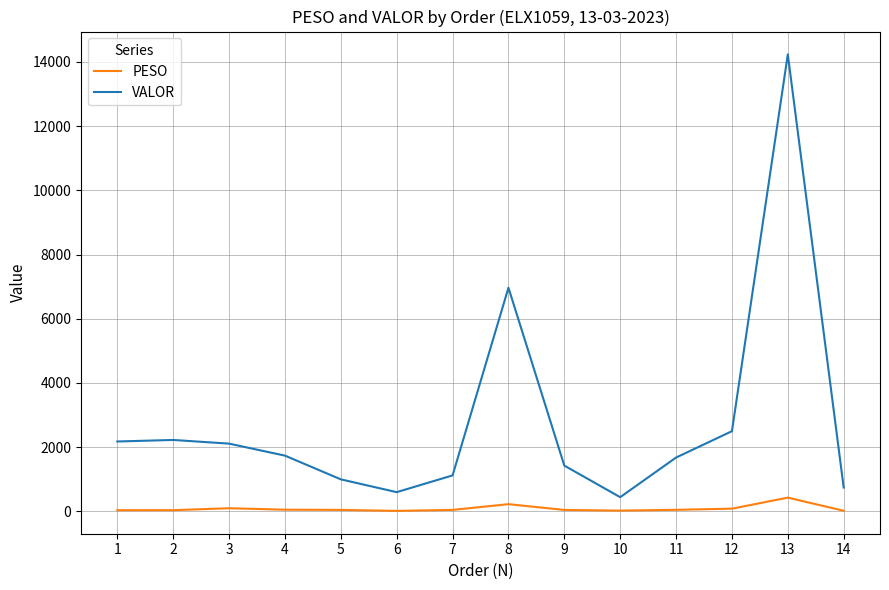

What is the total value across all series at 13?

14661.5